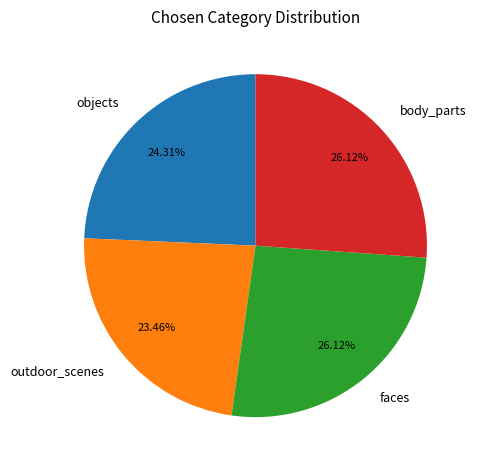

The outdoor_scenes slice represents 15% of the pie. True or false?

False